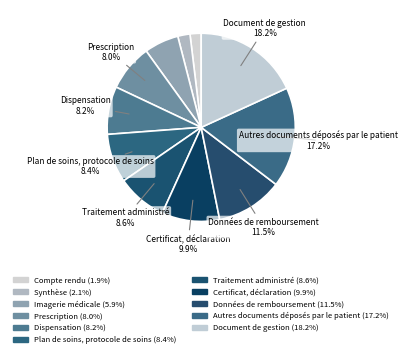

To the nearest percent, what is the average slice percentage?

9%